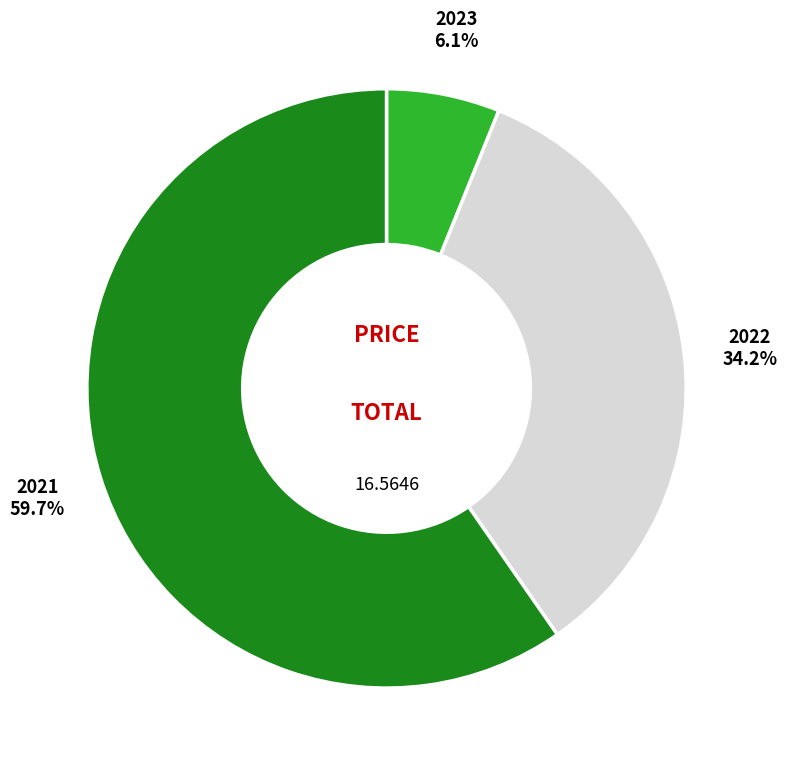

Is there any slice that represents more than half of the pie?

Yes